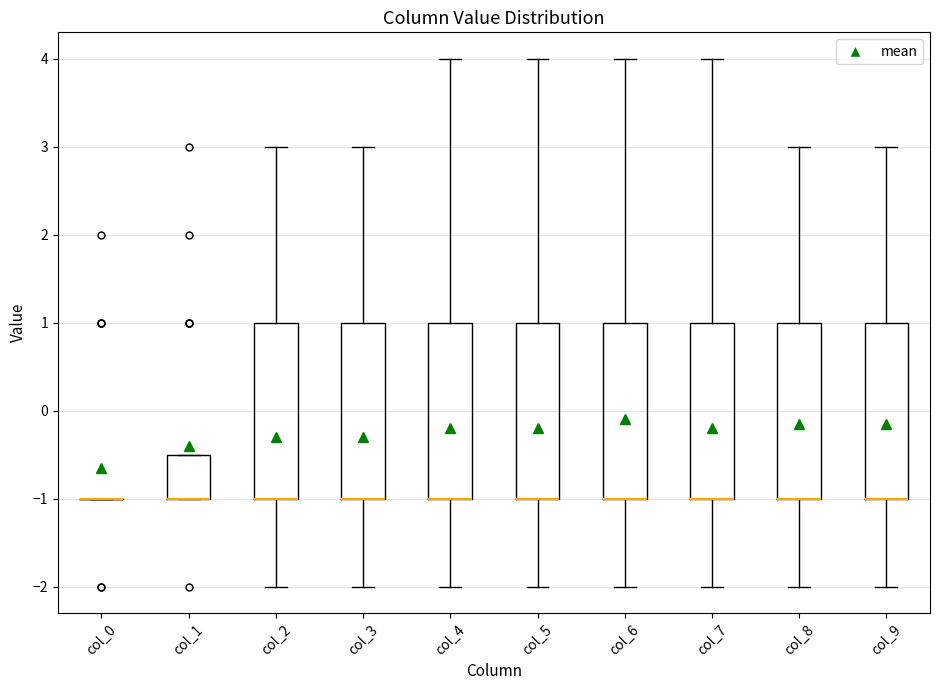

Reading left to right, read every box against the y-axis: the position of its median line, the range the box covers, and the ends of its whiskers. The values are not printed on the chart, so give them approximately, as read against the axis.

col_0: box collapsed to a line at -1.0, whiskers -1.0 to -1.0
col_1: median -1.0 (drawn on the box's lower edge), box -1.0 to -0.5, whiskers -1.0 to -0.5
col_2: median -1.0 (drawn on the box's lower edge), box -1.0 to 1.0, whiskers -2.0 to 3.0
col_3: median -1.0 (drawn on the box's lower edge), box -1.0 to 1.0, whiskers -2.0 to 3.0
col_4: median -1.0 (drawn on the box's lower edge), box -1.0 to 1.0, whiskers -2.0 to 4.0
col_5: median -1.0 (drawn on the box's lower edge), box -1.0 to 1.0, whiskers -2.0 to 4.0
col_6: median -1.0 (drawn on the box's lower edge), box -1.0 to 1.0, whiskers -2.0 to 4.0
col_7: median -1.0 (drawn on the box's lower edge), box -1.0 to 1.0, whiskers -2.0 to 4.0
col_8: median -1.0 (drawn on the box's lower edge), box -1.0 to 1.0, whiskers -2.0 to 3.0
col_9: median -1.0 (drawn on the box's lower edge), box -1.0 to 1.0, whiskers -2.0 to 3.0